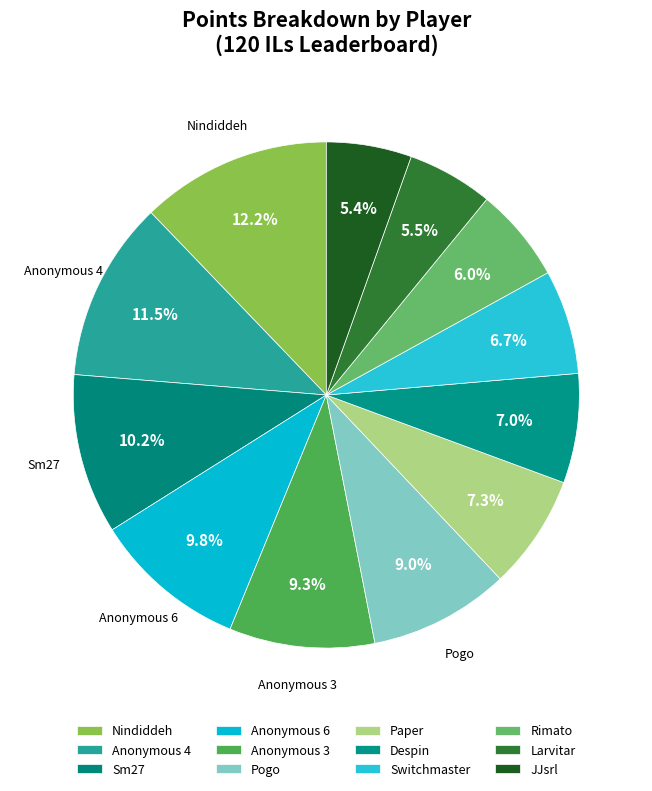

What portion of the pie excludes Anonymous 3?

90.7%